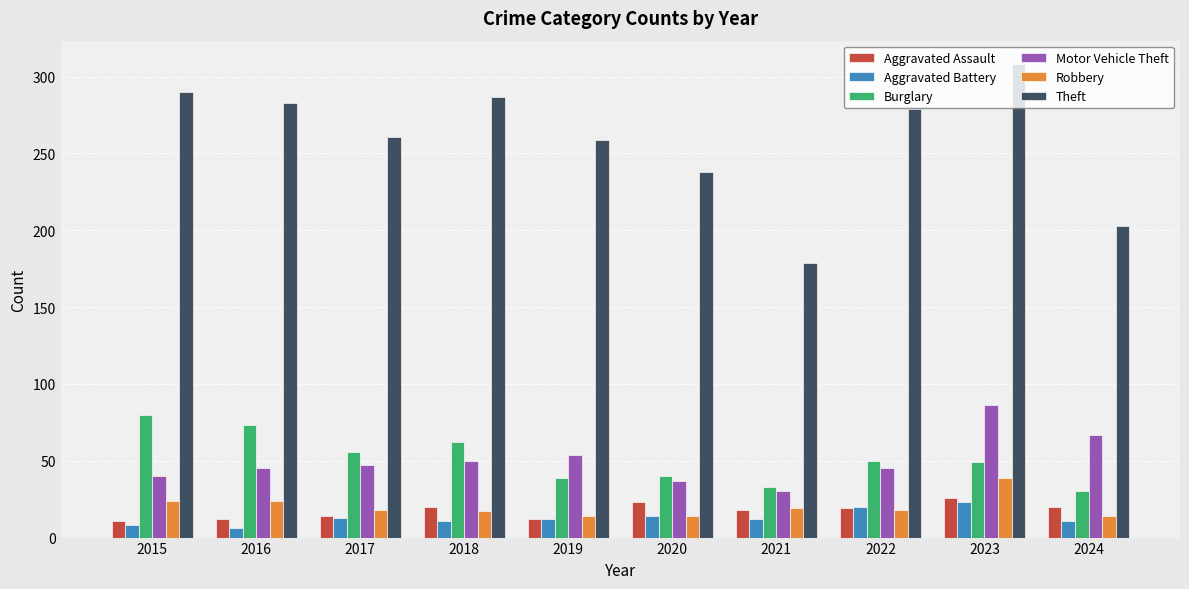

What is the maximum value shown in the chart?

308